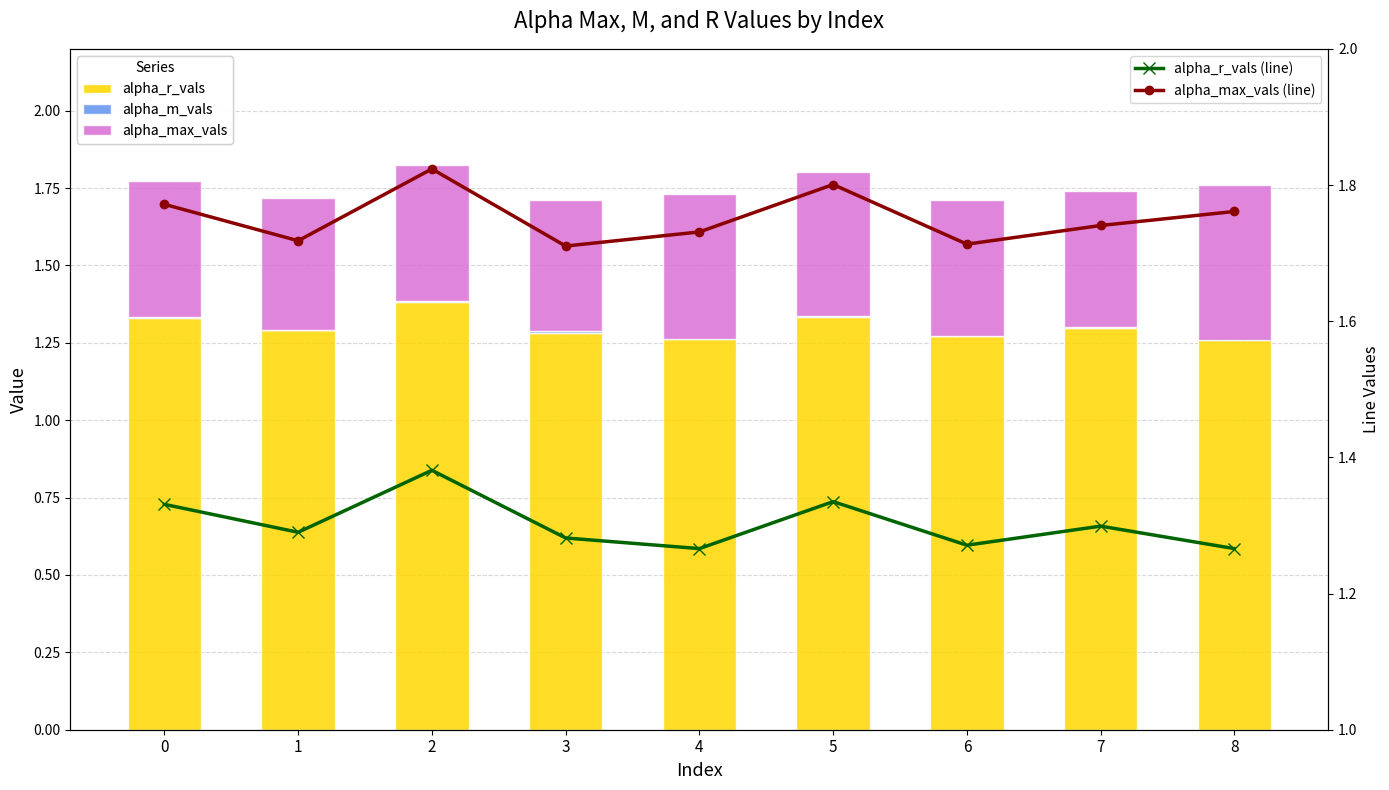

List the labels in order of alpha_r_vals (line) value, largest first.

2, 5, 0, 7, 1, 3, 6, 4, 8